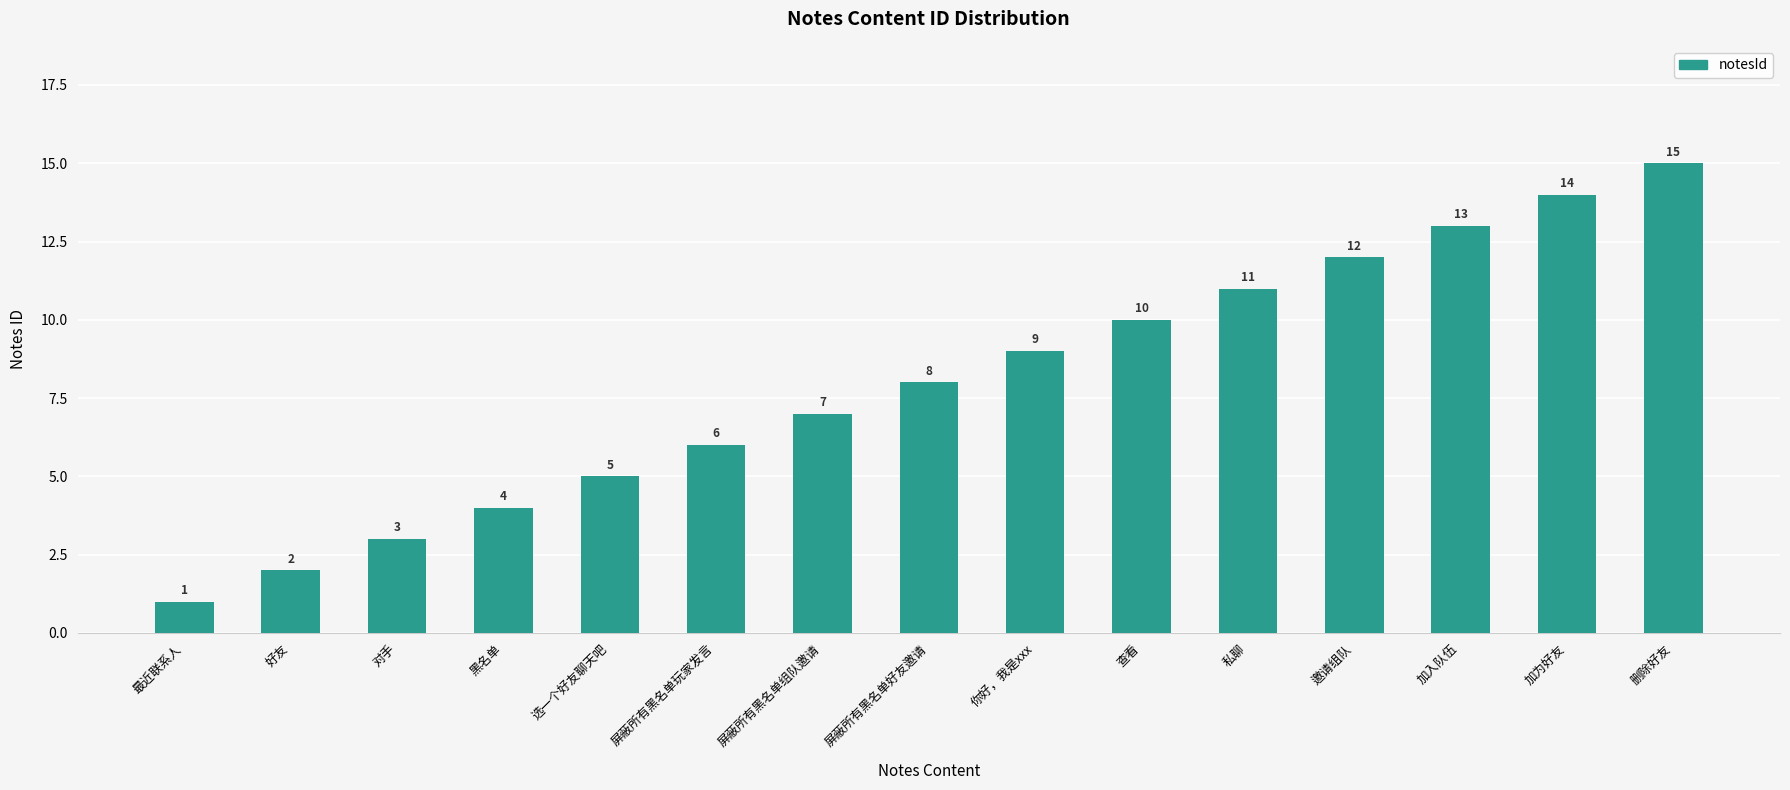

How many data points are less than 8?

7